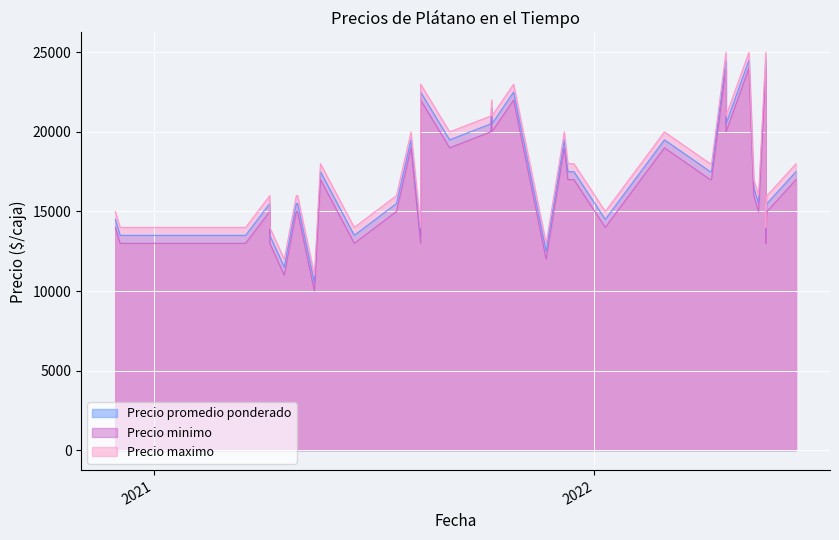

How many data points in Precio promedio ponderado are above 16500?

19